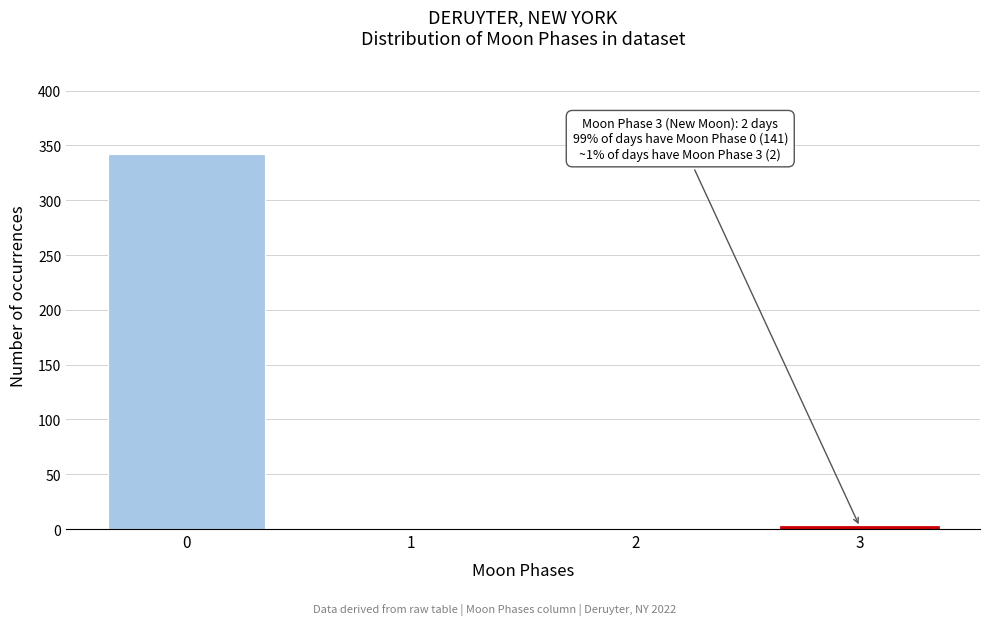

Reading left to right, list all the values displayed in this chart.

0=342	1=0	2=0	3=2